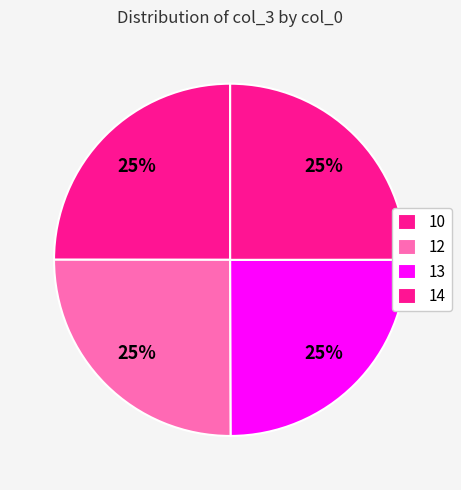

True or false: 12 accounts for 25% of the total.

True